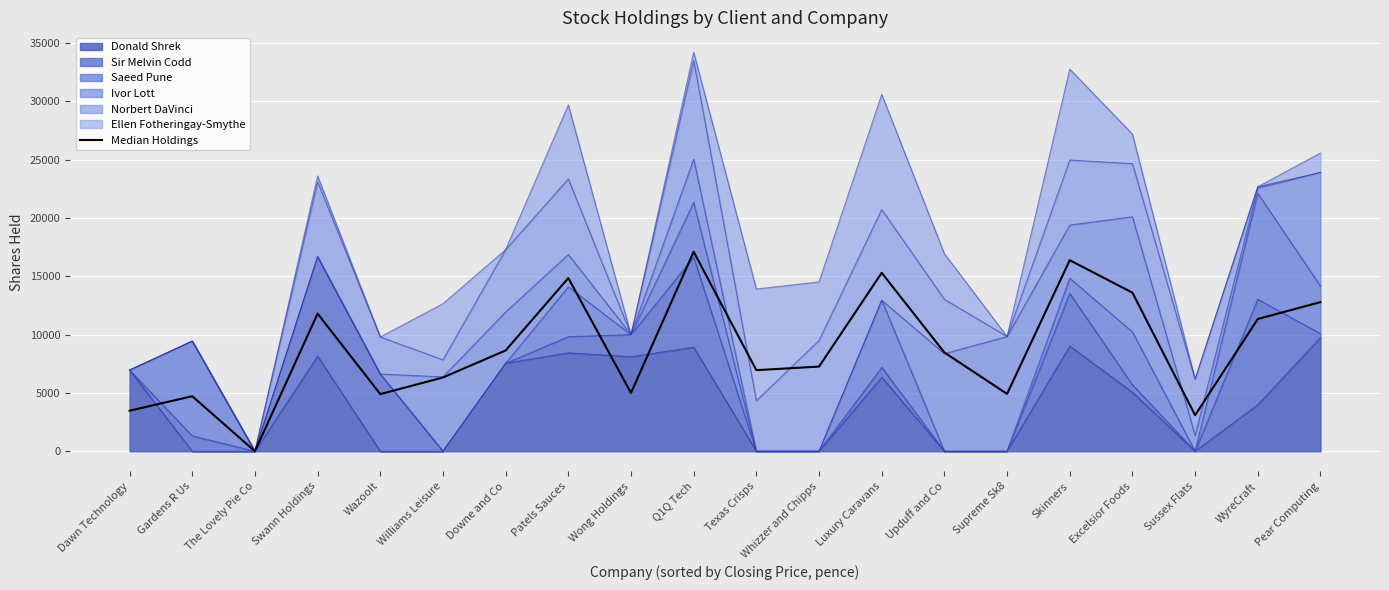

What is the difference between the maximum and minimum values?

17102.0